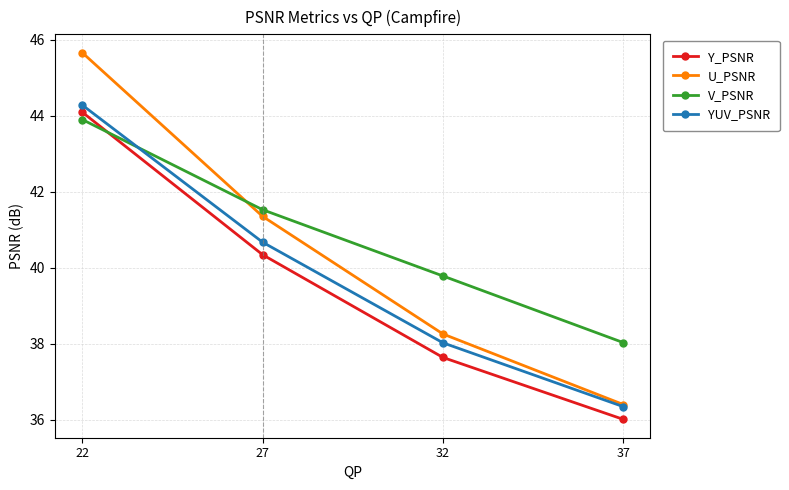

Rank the series by their maximum value, from lowest to highest.

V_PSNR, Y_PSNR, YUV_PSNR, U_PSNR